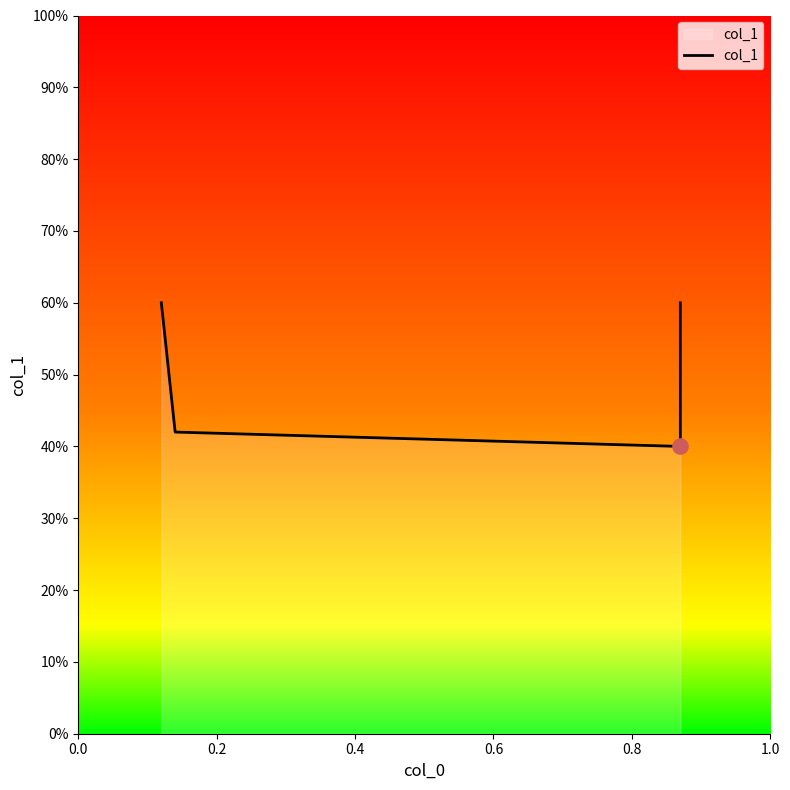

Between 0.6 and 0.2, which is larger?

0.6